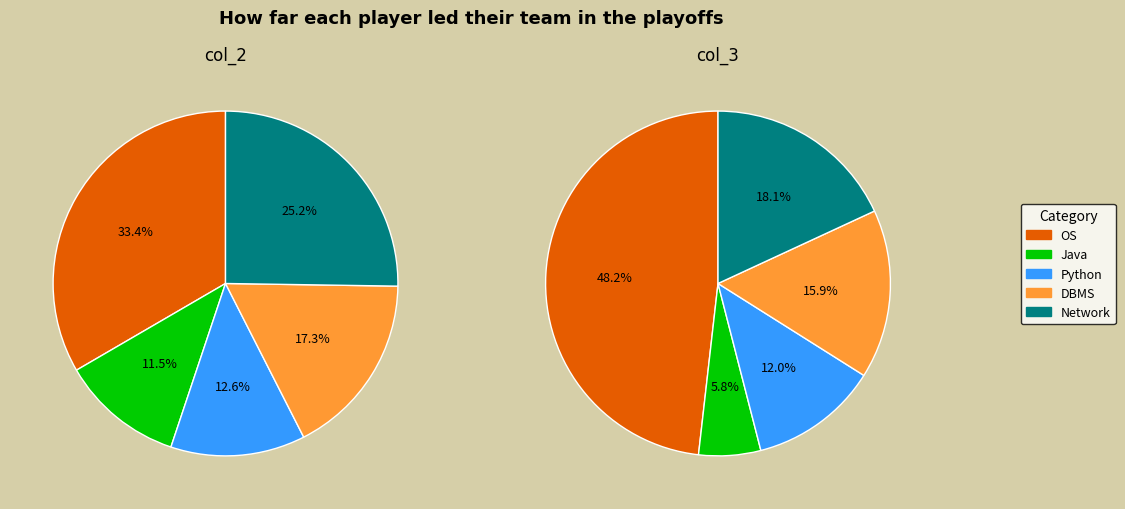

To the nearest percent, what percentage of the pie is Network?

25%